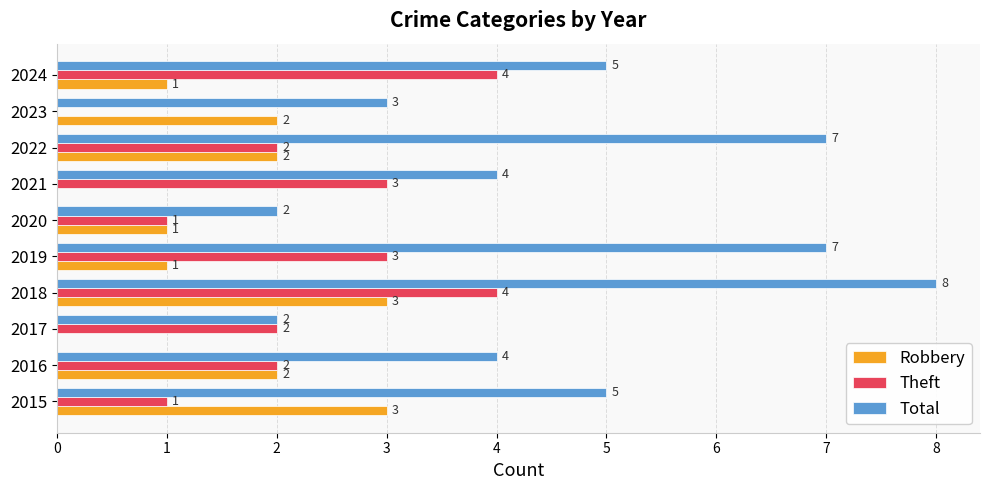

How many values in Robbery are above zero?

8